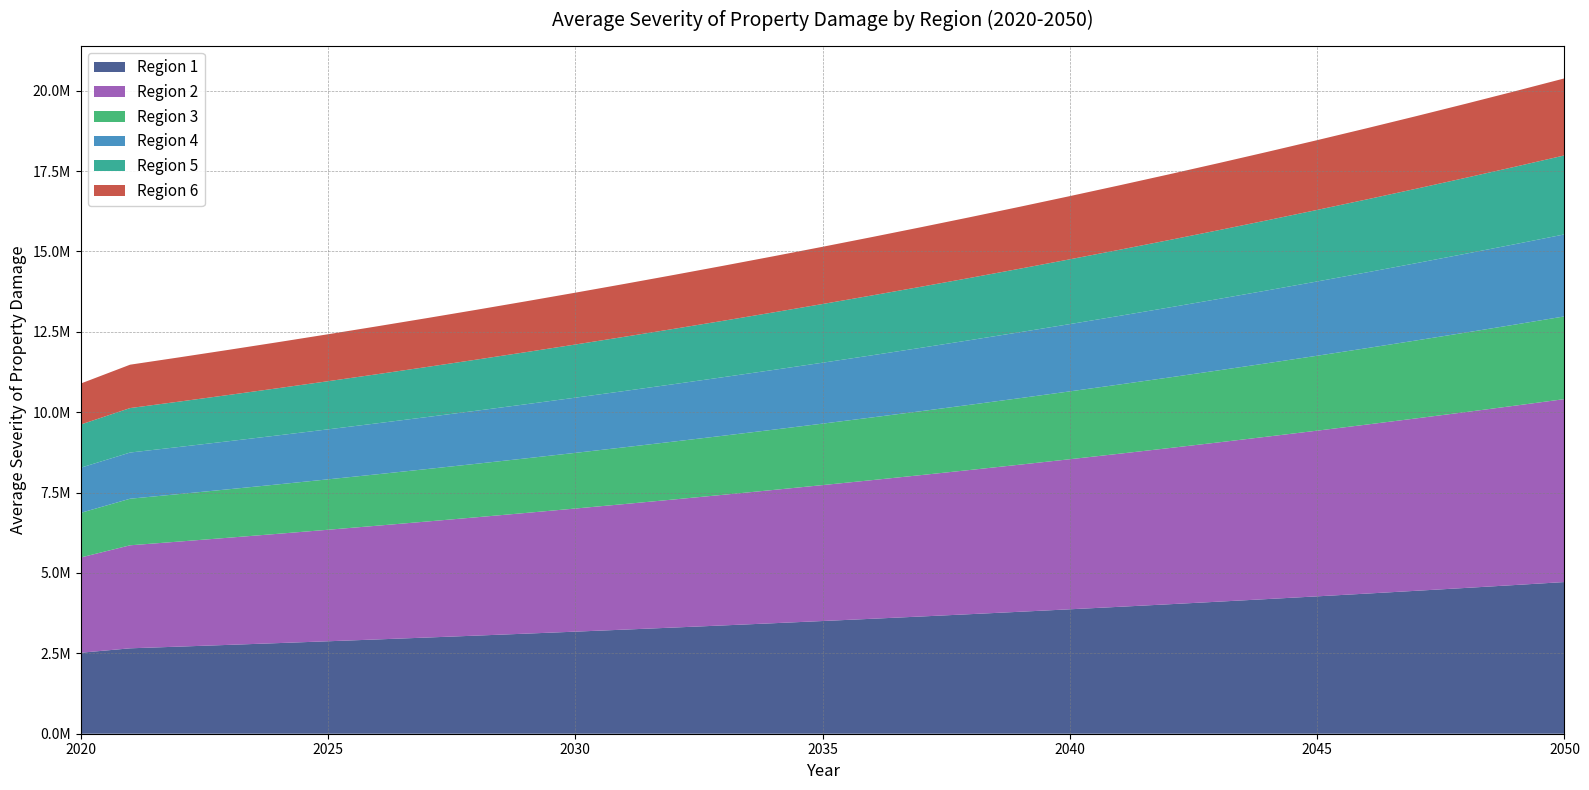

Reading left to right, transcribe all the data shown in this chart.

Region 1: 2020=2518560.1	2021=2656577.0	2022=2709708.6	2023=2763902.8	2024=2819180.8	2025=2875564.4	2026=2933075.7	2027=2991737.2	2028=3051572.0	2029=3112603.4	2030=3174855.5	2031=3238352.6	2032=3303119.6	2033=3369182.0	2034=3436565.7	2035=3505297.0	2036=3575402.9	2037=3646911.0	2038=3719849.2	2039=3794246.2	2040=3870131.1	2041=3947533.7	2042=4026484.4	2043=4107014.1	2044=4189154.4	2045=4272937.5	2046=4358396.2	2047=4445564.1	2048=4534475.4	2049=4625164.9	2050=4717668.2
Region 2: 2020=2962920.3	2021=3204224.2	2022=3268308.6	2023=3333674.8	2024=3400348.3	2025=3468355.3	2026=3537722.4	2027=3608476.8	2028=3680646.4	2029=3754259.3	2030=3829344.5	2031=3905931.4	2032=3984050.0	2033=4063731.0	2034=4145005.6	2035=4227905.7	2036=4312463.8	2037=4398713.1	2038=4486687.4	2039=4576421.1	2040=4667949.6	2041=4761308.5	2042=4856534.7	2043=4953665.4	2044=5052738.7	2045=5153793.5	2046=5256869.4	2047=5362006.8	2048=5469246.9	2049=5578631.8	2050=5690204.5
Region 3: 2020=1387902.2	2021=1448678.1	2022=1477651.7	2023=1507204.7	2024=1537348.8	2025=1568095.8	2026=1599457.7	2027=1631446.8	2028=1664075.8	2029=1697357.3	2030=1731304.4	2031=1765930.5	2032=1801249.1	2033=1837274.1	2034=1874019.6	2035=1911499.1	2036=1949729.0	2037=1988724.6	2038=2028499.1	2039=2069069.1	2040=2110450.5	2041=2152659.5	2042=2195712.6	2043=2239626.9	2044=2284419.4	2045=2330107.8	2046=2376710.0	2047=2424244.2	2048=2472729.1	2049=2522183.6	2050=2572627.3
Region 4: 2020=1404239.0	2021=1436329.9	2022=1465056.6	2023=1494357.7	2024=1524244.8	2025=1554729.7	2026=1585824.3	2027=1617540.8	2028=1649891.6	2029=1682889.5	2030=1716547.2	2031=1750878.2	2032=1785895.8	2033=1821613.7	2034=1858045.9	2035=1895206.9	2036=1933111.0	2037=1971773.2	2038=2011208.7	2039=2051432.9	2040=2092461.5	2041=2134310.8	2042=2176997.0	2043=2220536.9	2044=2264947.6	2045=2310246.6	2046=2356451.5	2047=2403580.6	2048=2451652.2	2049=2500685.2	2050=2550698.9
Region 5: 2020=1342422.9	2021=1383433.5	2022=1411102.2	2023=1439324.2	2024=1468110.7	2025=1497472.9	2026=1527422.4	2027=1557970.8	2028=1589130.2	2029=1620912.9	2030=1653331.1	2031=1686397.7	2032=1720125.7	2033=1754528.2	2034=1789618.8	2035=1825411.1	2036=1861919.4	2037=1899157.8	2038=1937140.9	2039=1975883.7	2040=2015401.4	2041=2055709.4	2042=2096823.6	2043=2138760.1	2044=2181535.3	2045=2225166.0	2046=2269669.3	2047=2315062.7	2048=2361364.0	2049=2408591.2	2050=2456763.0
Region 6: 2020=1274544.2	2021=1349072.3	2022=1376053.8	2023=1403574.8	2024=1431646.3	2025=1460279.3	2026=1489484.9	2027=1519274.5	2028=1549660.0	2029=1580653.2	2030=1612266.3	2031=1644511.6	2032=1677401.9	2033=1710949.9	2034=1745168.9	2035=1780072.3	2036=1815673.7	2037=1851987.2	2038=1889026.9	2039=1926807.5	2040=1965343.6	2041=2004650.5	2042=2044743.5	2043=2085638.4	2044=2127351.1	2045=2169898.2	2046=2213296.1	2047=2257562.0	2048=2302713.3	2049=2348767.6	2050=2395742.9